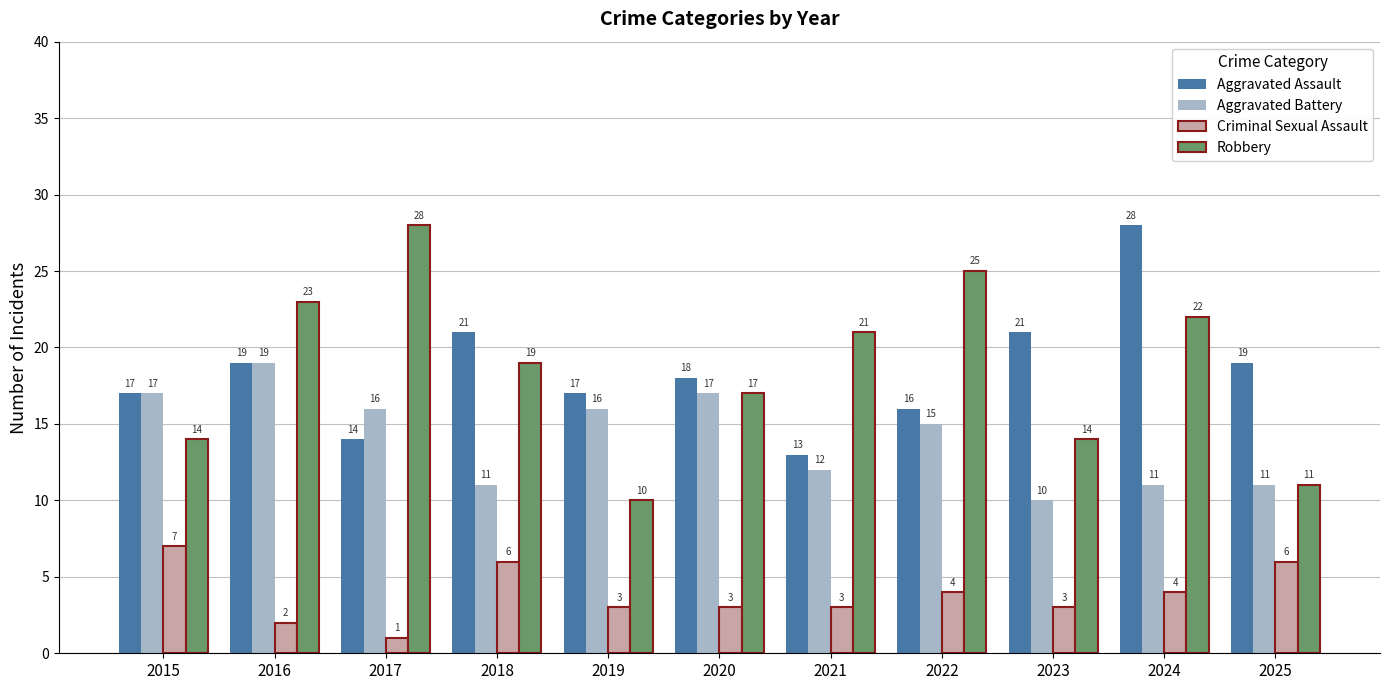

How many values in the Robbery series are below 19?

5